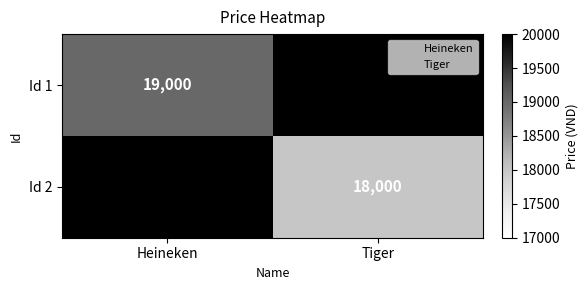

Rank the categories by Id 2 value from highest to lowest.

Heineken, Tiger